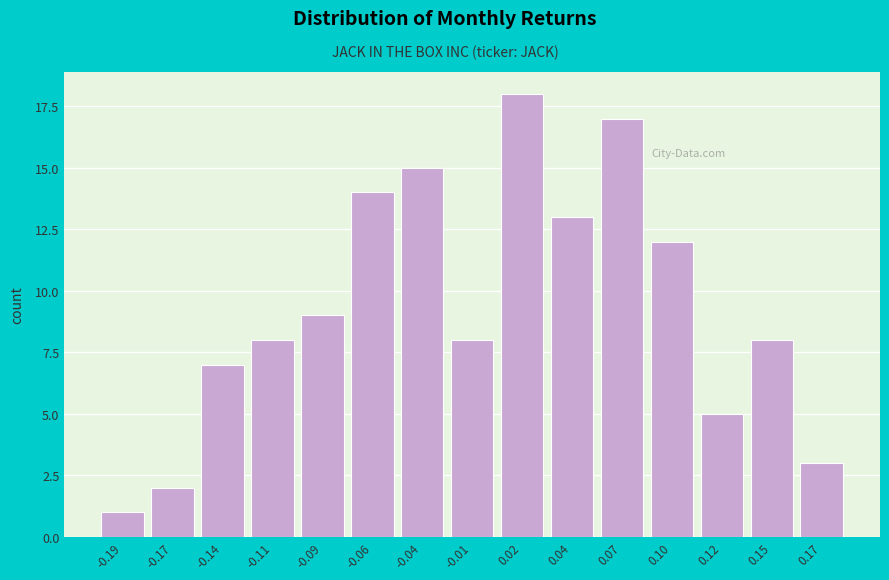

Reading right to left, extract all data points from this chart.

0.17=3	0.15=8	0.12=5	0.10=12	0.07=17	0.04=13	0.02=18	-0.01=8	-0.04=15	-0.06=14	-0.09=9	-0.11=8	-0.14=7	-0.17=2	-0.19=1